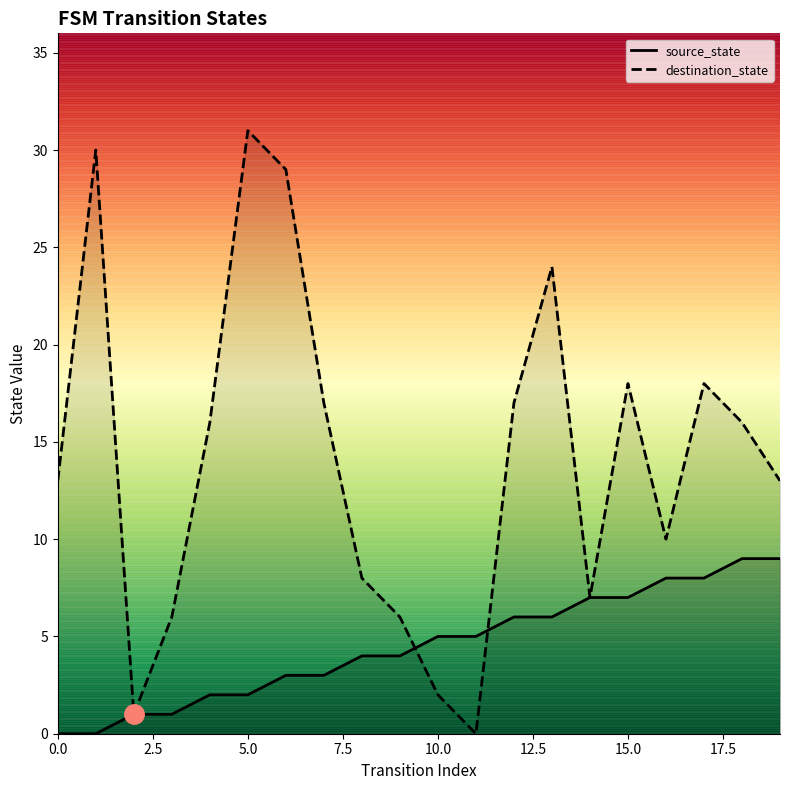

Where do source_state and destination_state first cross each other?

9 and 10